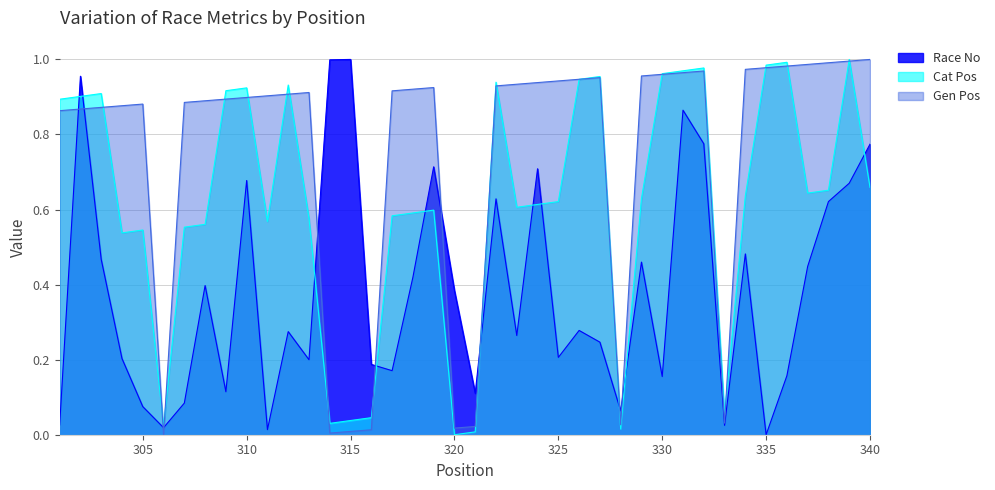

How many data points does each series have?

40